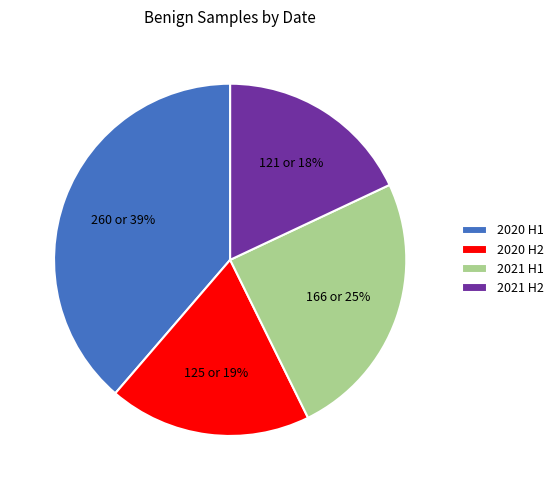

The 2021 H1 slice represents 13% of the pie. True or false?

False